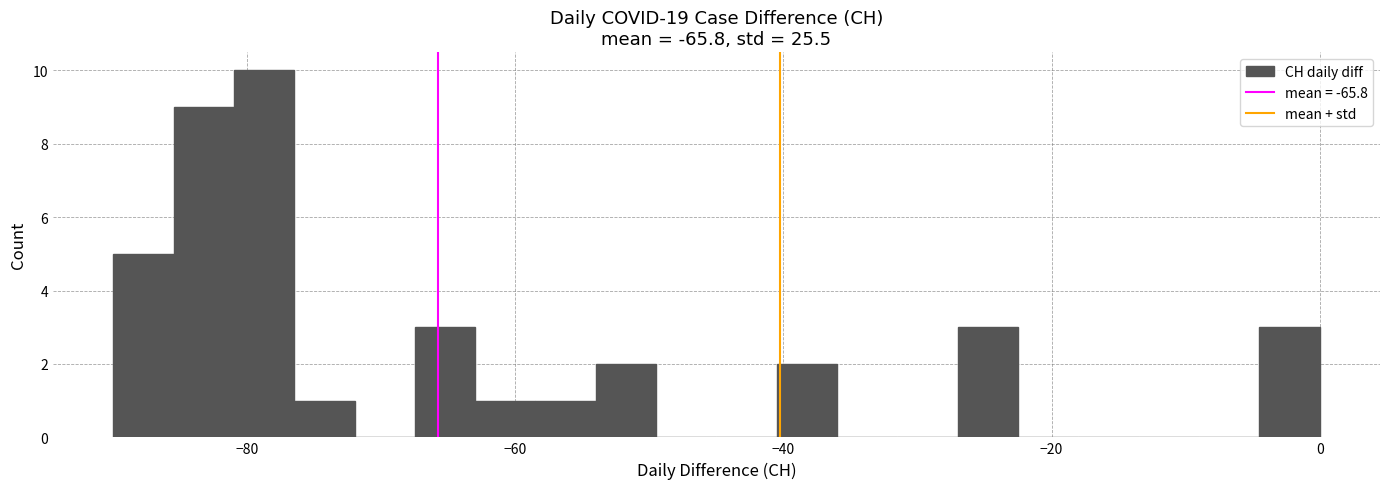

Around what value on the x-axis is the tallest bar? Give the approximate position of its centre, as read against the axis.

-78